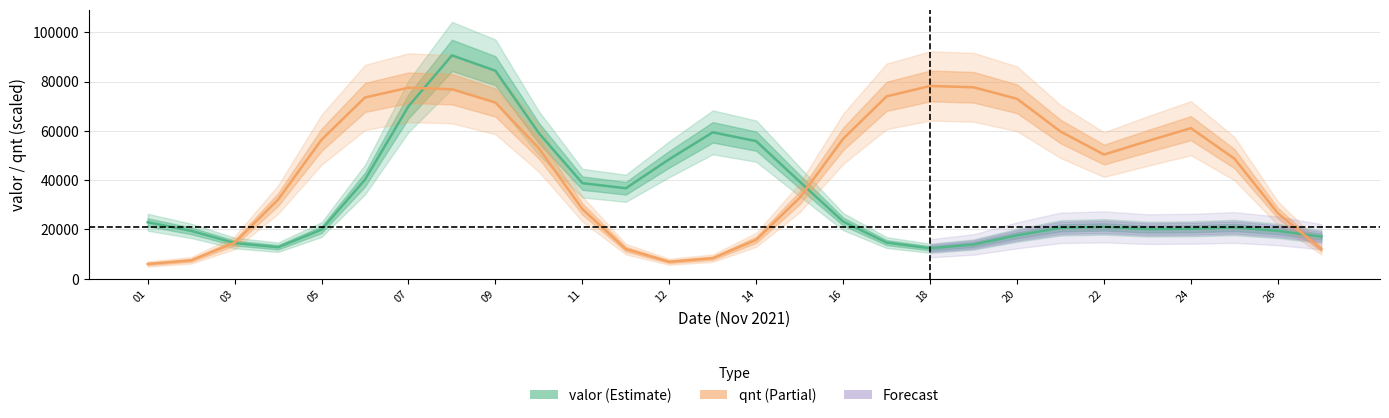

How many intersections are there between valor (mean) and qnt (mean)?

4